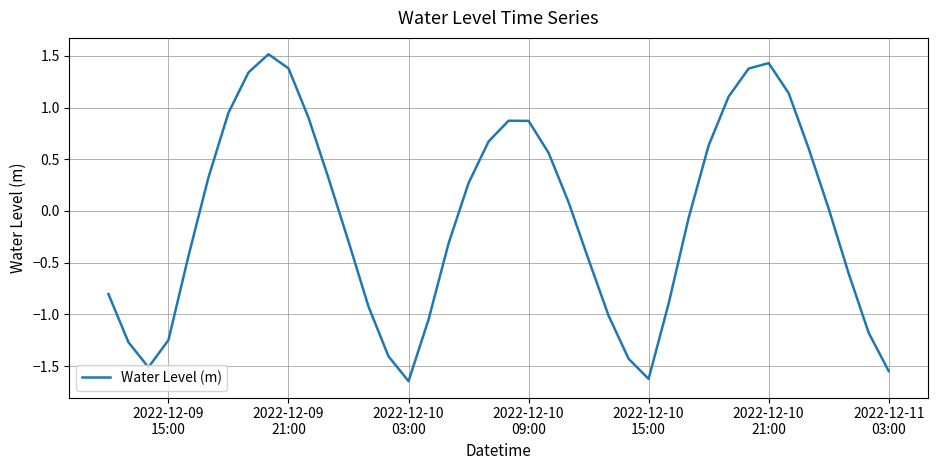

What is the maximum value shown in the chart?

1.5